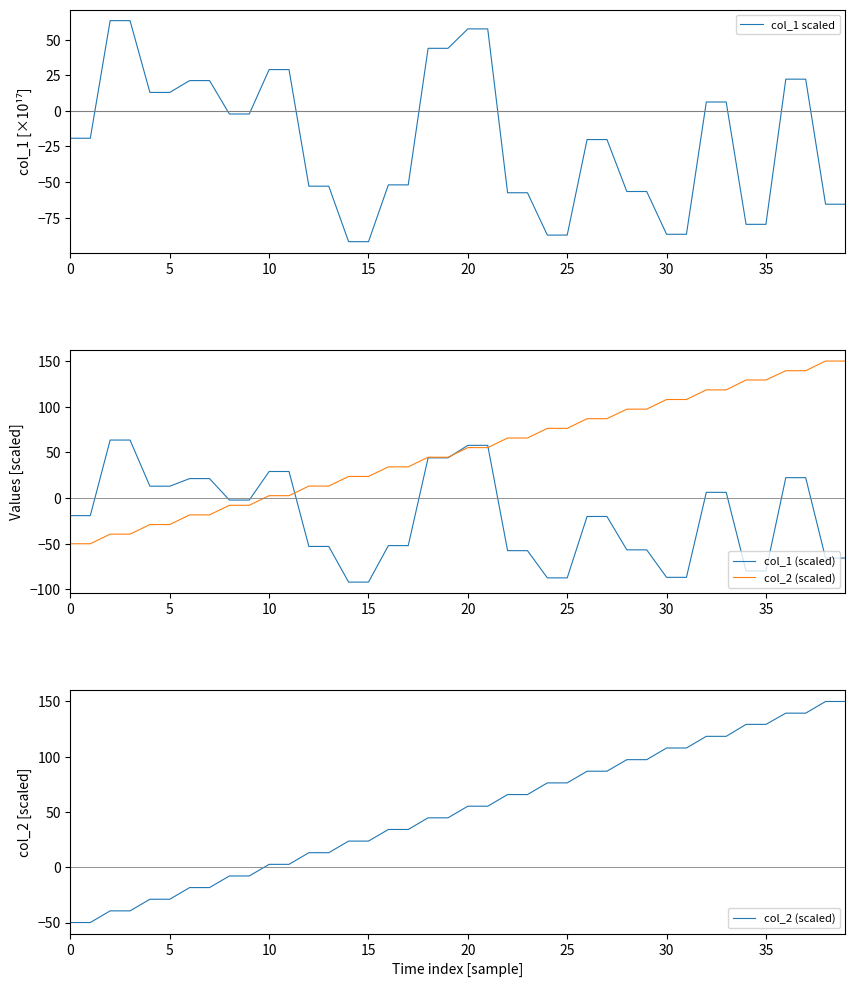

True or false: col_1 scaled has more than 1 points higher than both neighbors.

False